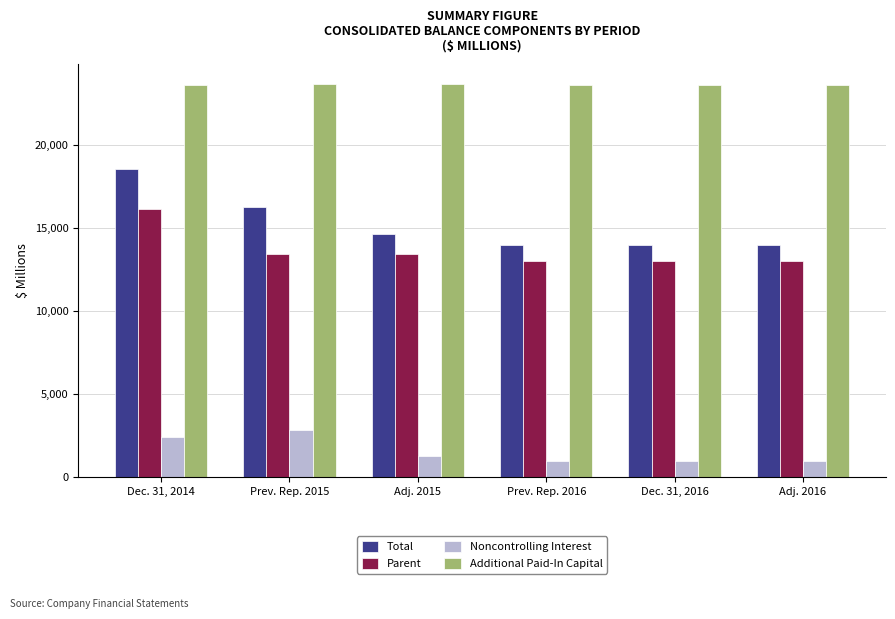

Which series changed the most between Adj. 2015 and Prev. Rep. 2016?

Total